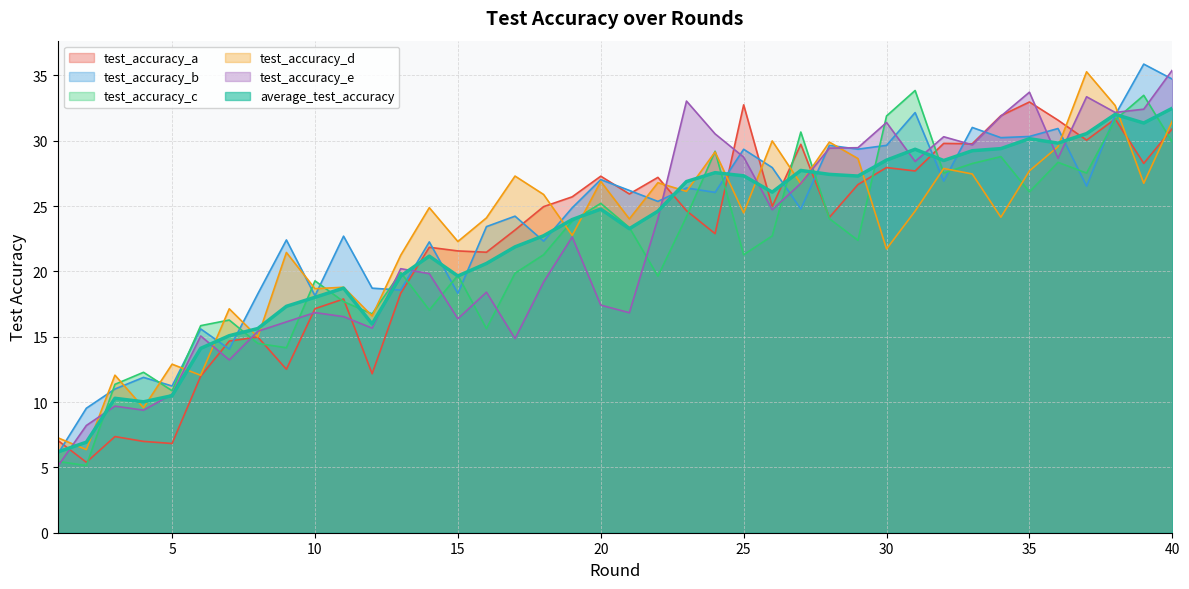

Count the number of data series in this chart.

6